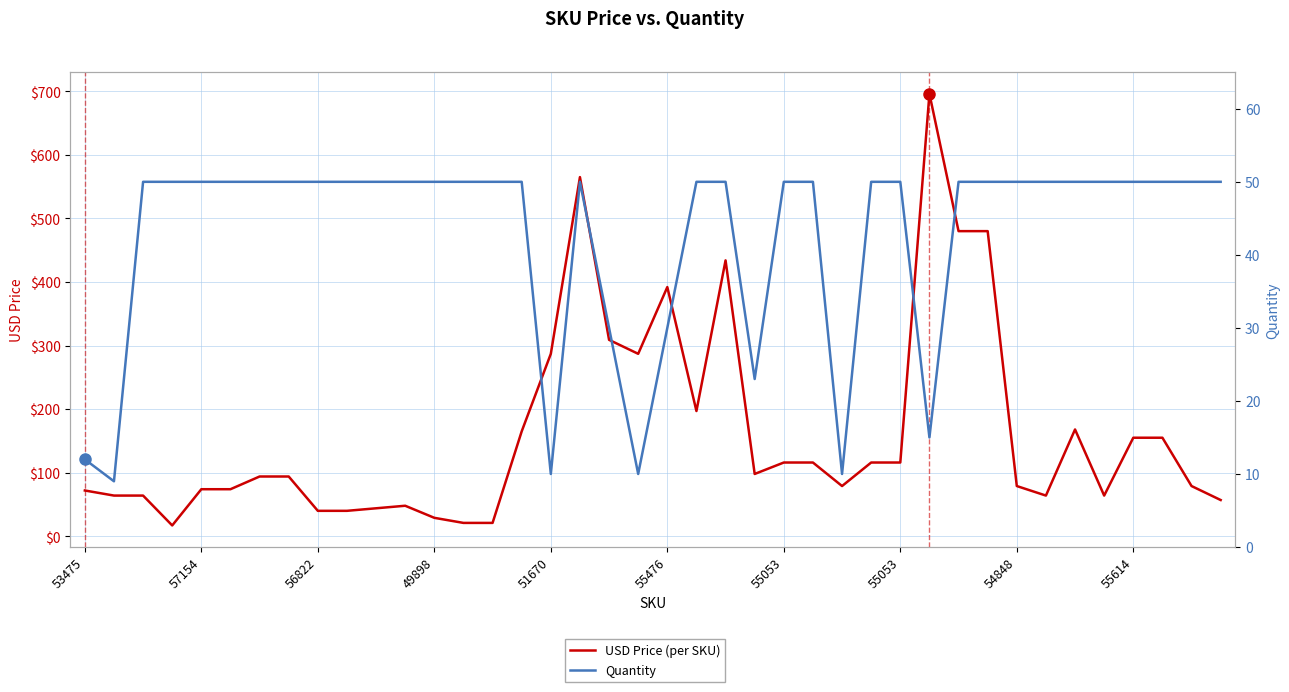

What is the highest value of the USD Price (per SKU) series?

696